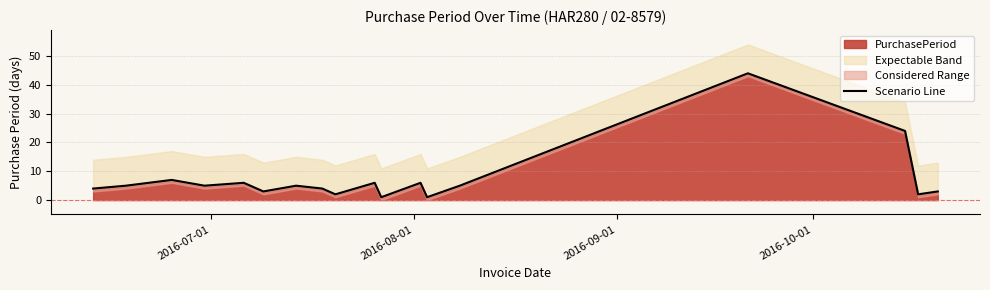

What is the average value?

7